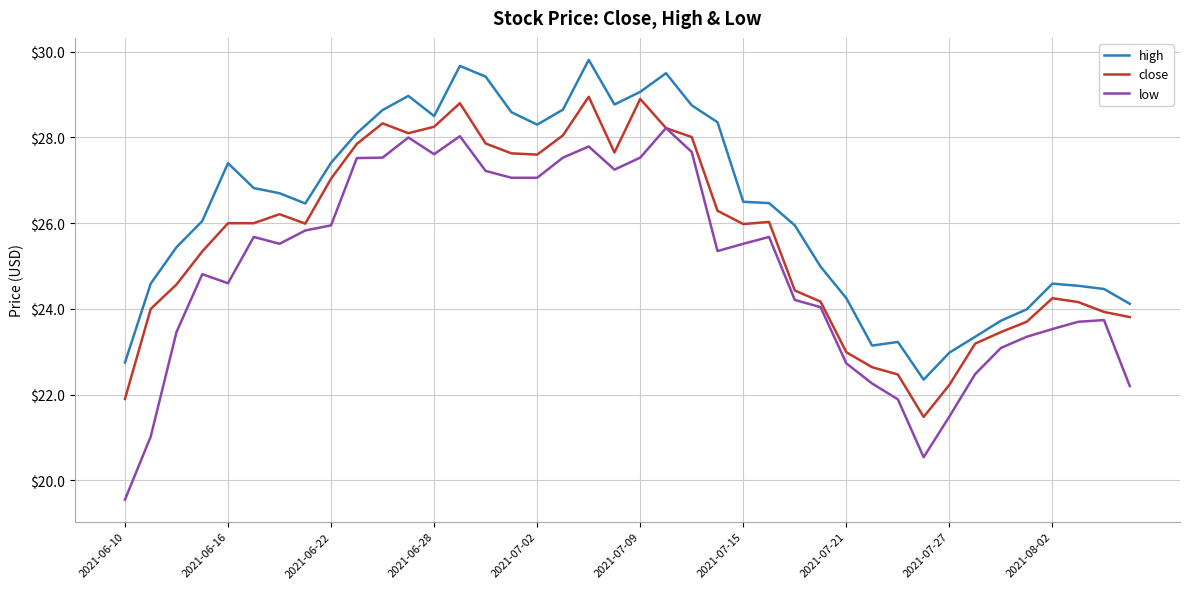

What are all the series names shown in the legend?

high, close, low